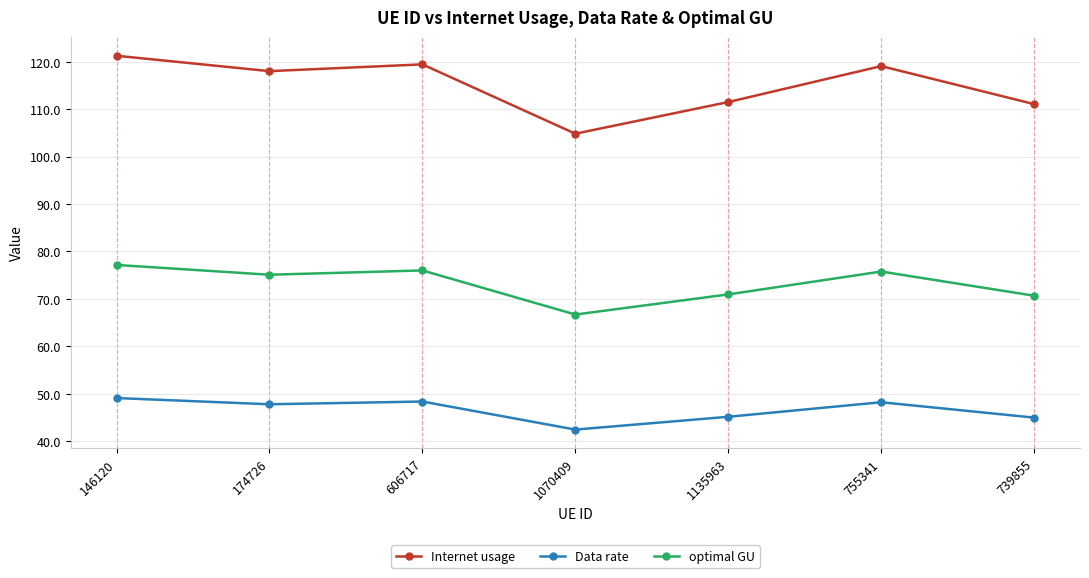

Between 1070409 and 1135963, which series saw the biggest shift?

Internet usage